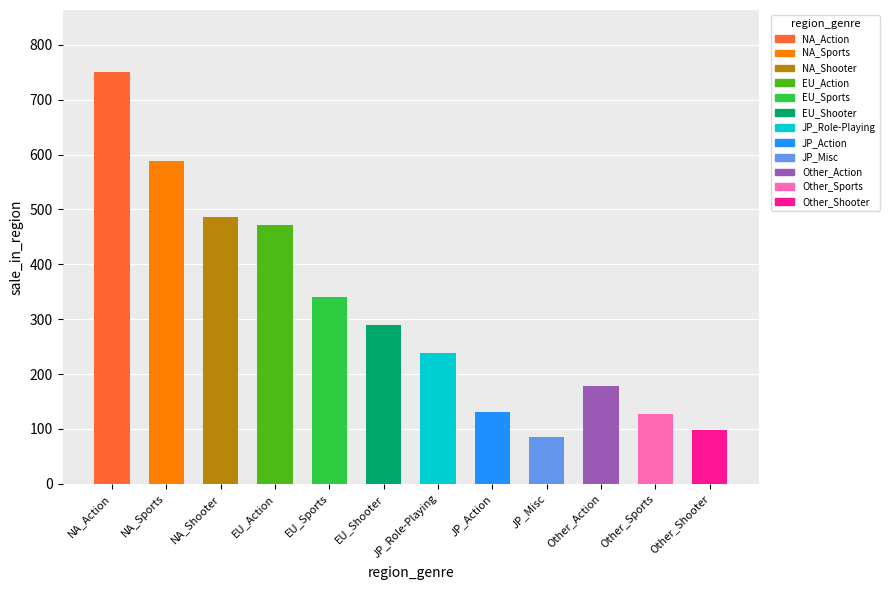

What is the average value?

315.3